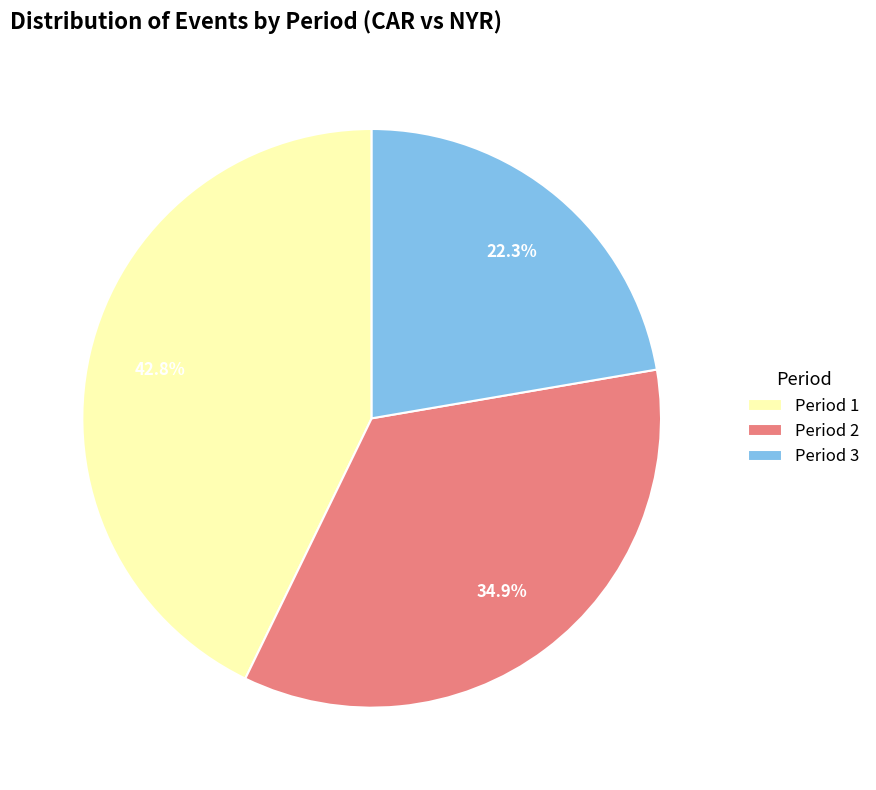

To the nearest percent, what is the combined percentage of Period 2 and Period 3?

57%